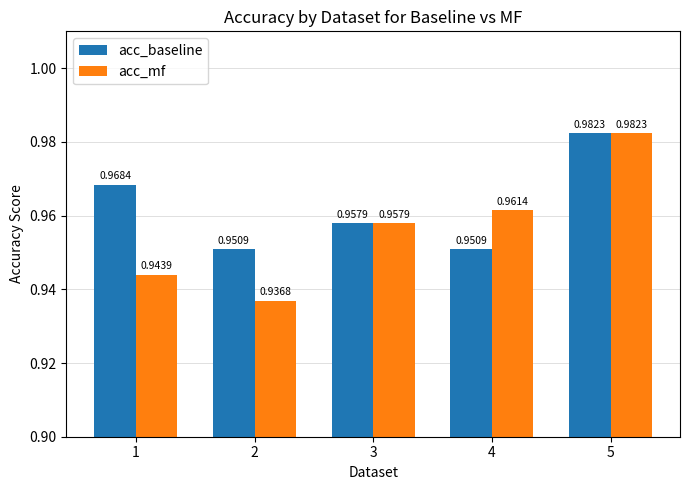

What is the sum of the acc_baseline values at 5 and 1?

2.0